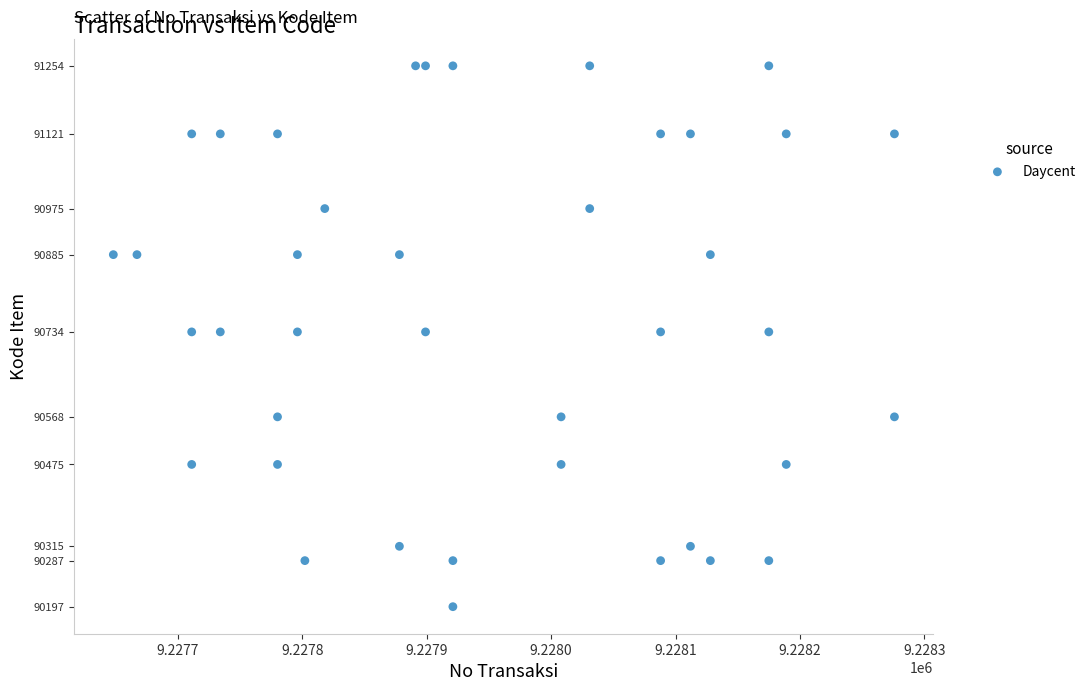

What is the range of Y values (max minus min)?

1057